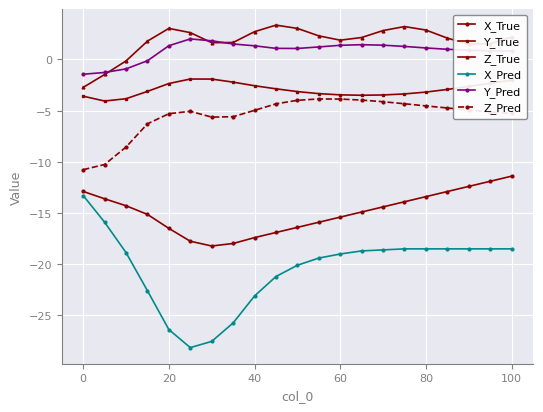

What is the value of the Z_True point at the 7th from the left?

1.6